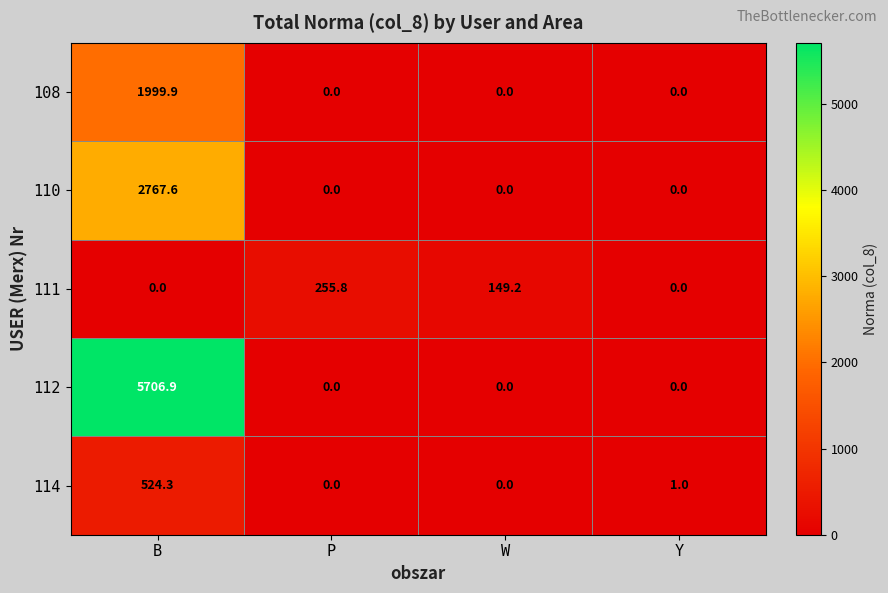

At how many categories does at least one series exceed 2112?

1